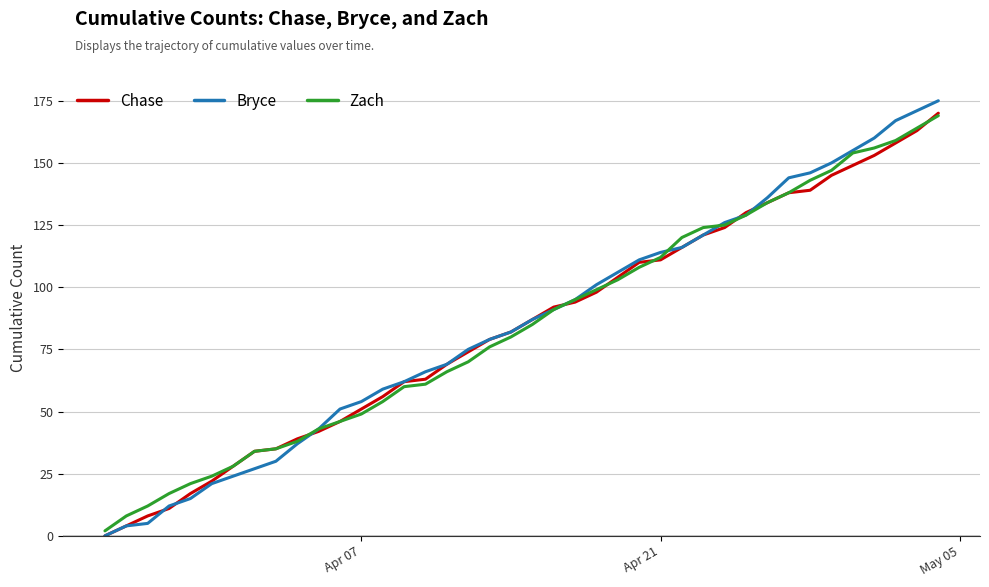

What is the greatest value displayed?

175